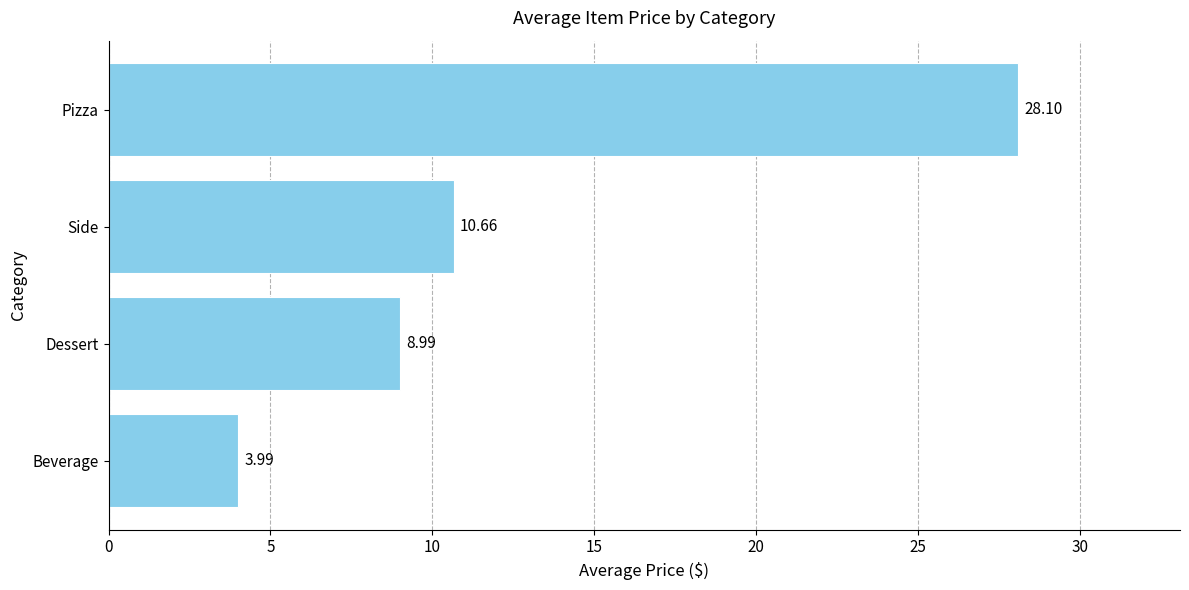

What is the change in value from Dessert to Side?

+1.7